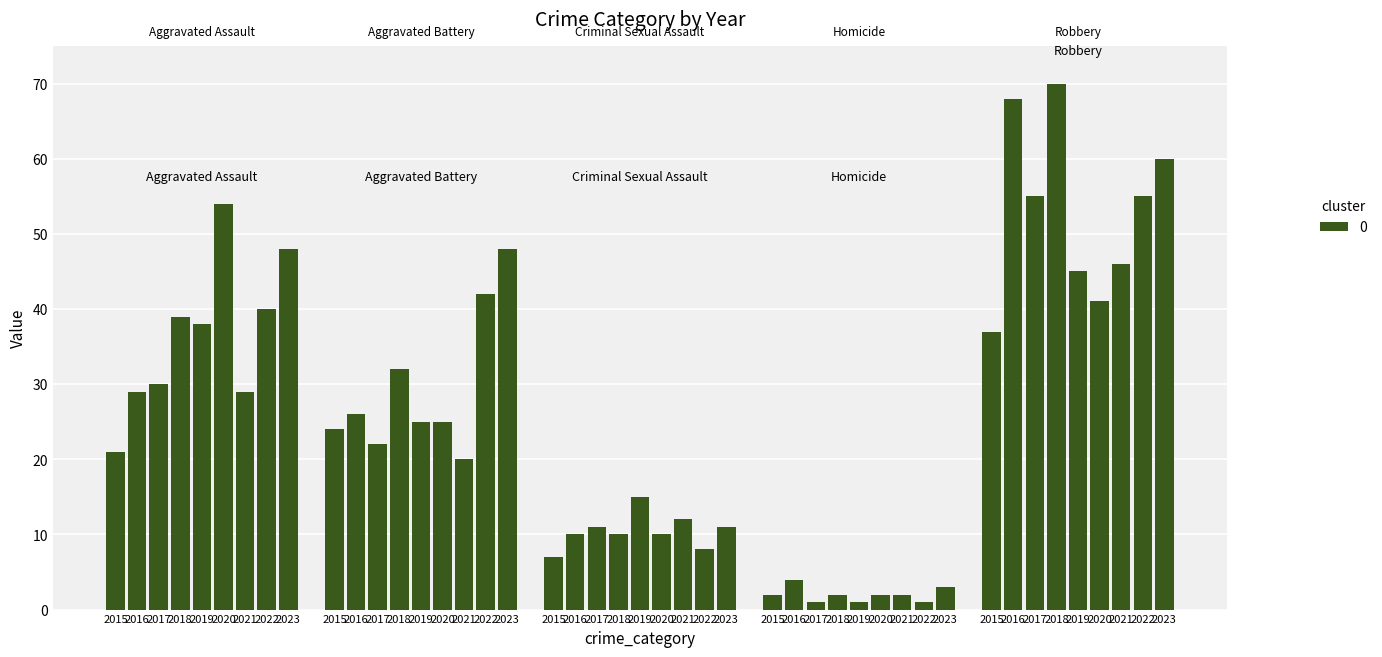

How many data points in Criminal Sexual Assault are above 10?

4